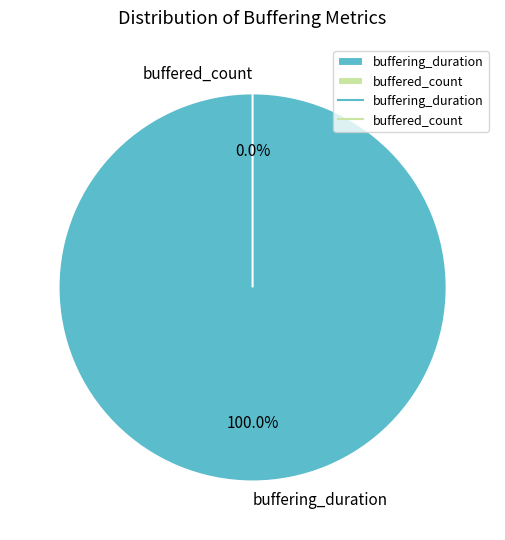

To the nearest percent, what is the difference between the largest and smallest slice percentages?

100%